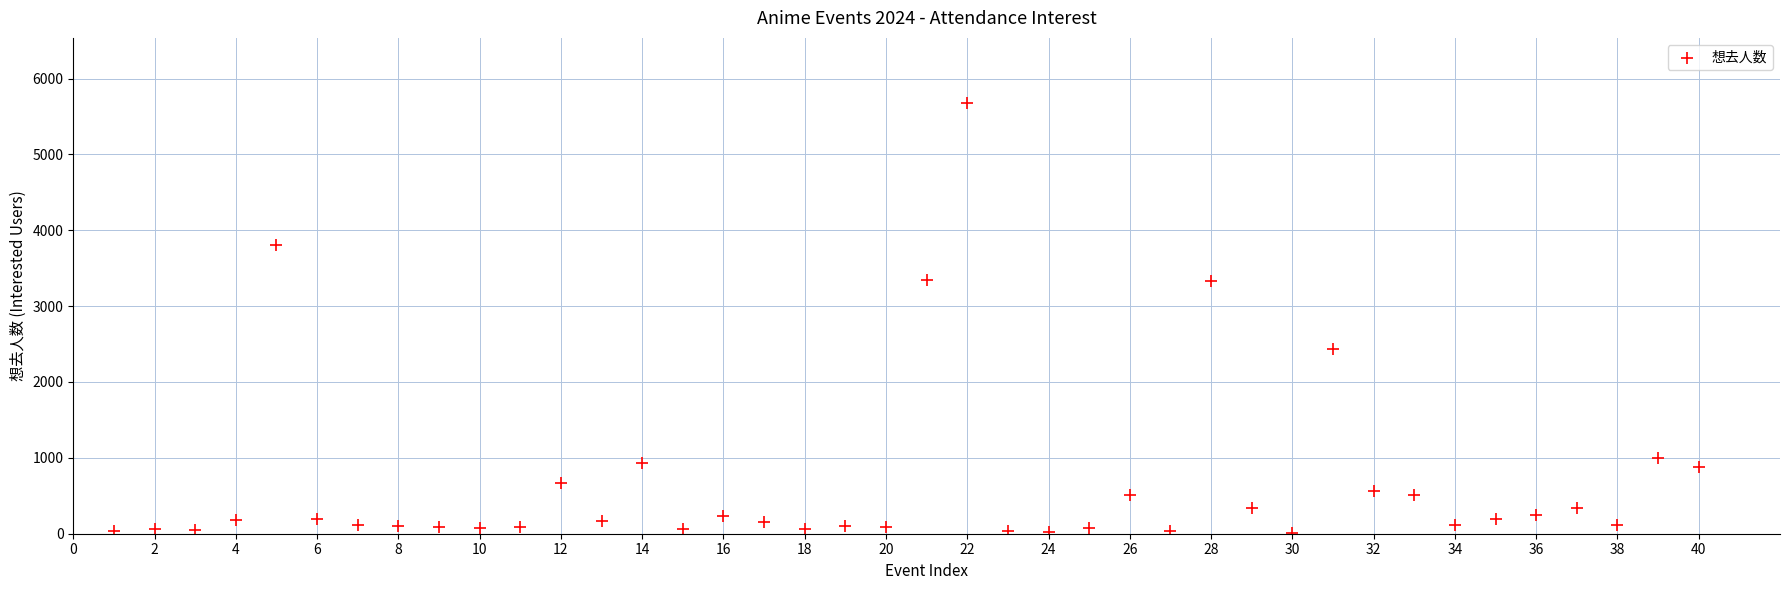

What is the range of Y values (max minus min)?

5668